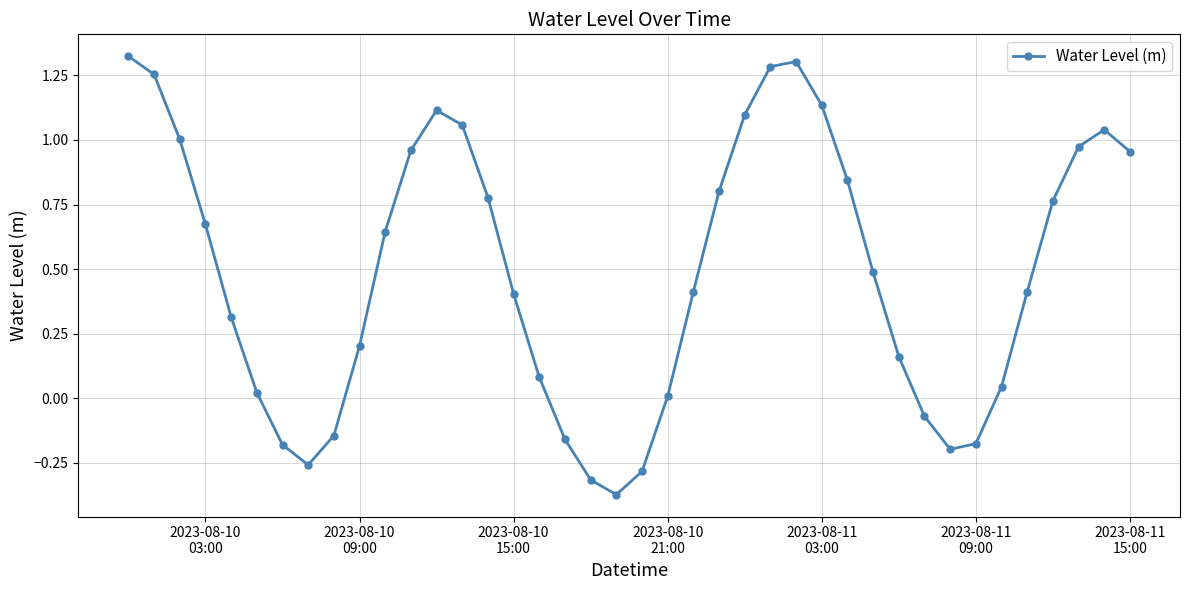

Count the number of data series in this chart.

1